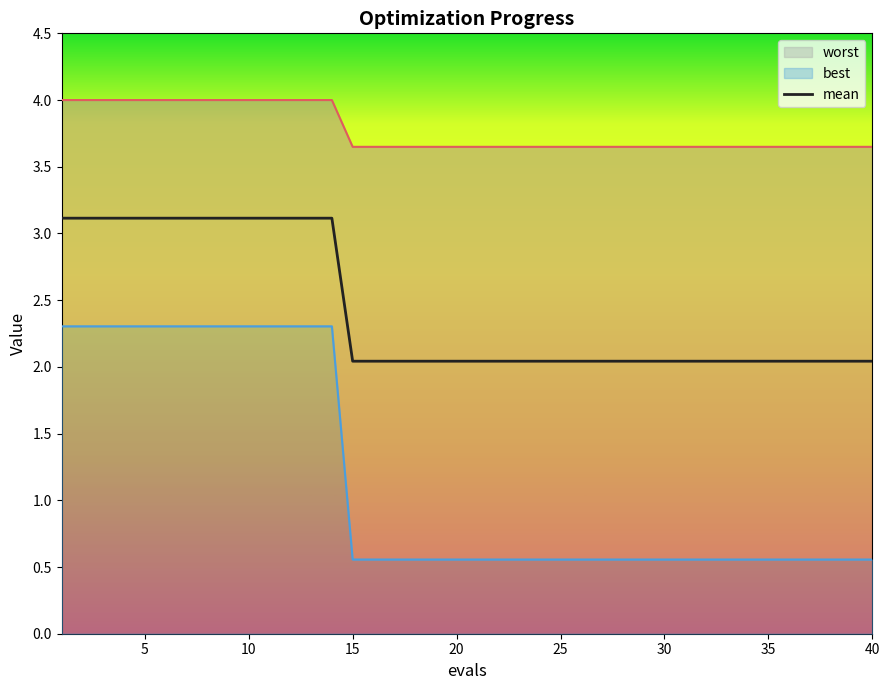

What is the maximum value for mean?

3.1